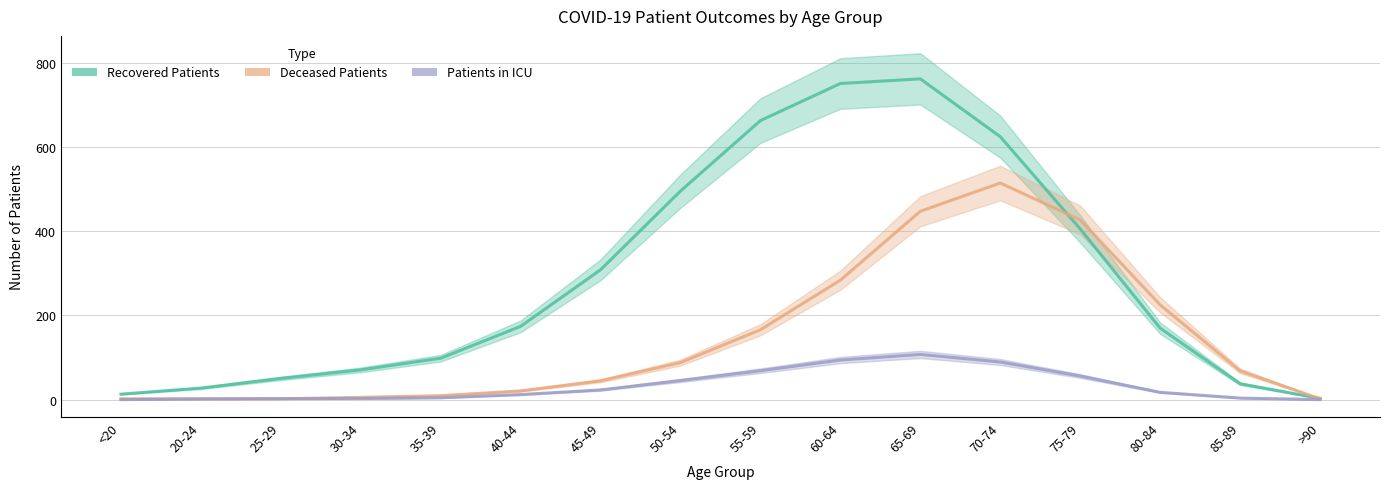

True or false: Recovered Patients has more than 1 interior local peaks.

False